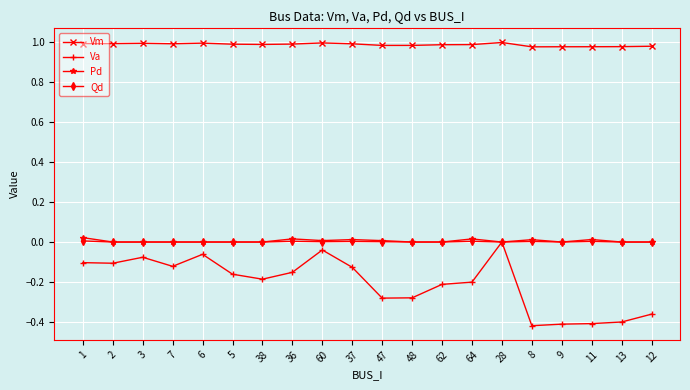

What is the total value across all series at 5?

0.8